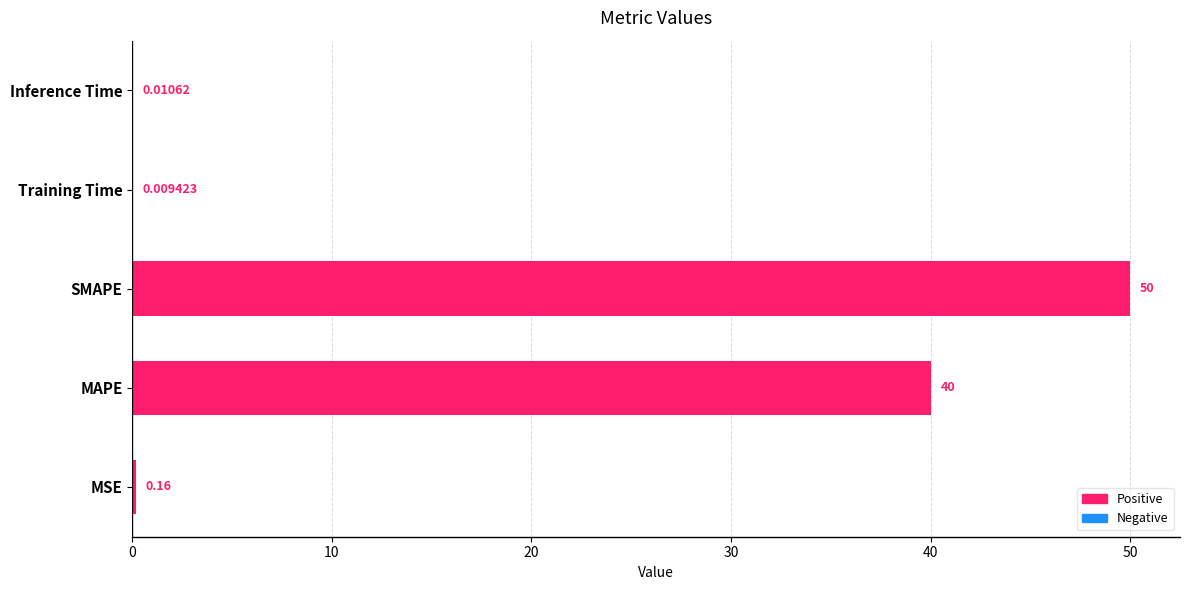

At which label is the value closest to 25?

MAPE